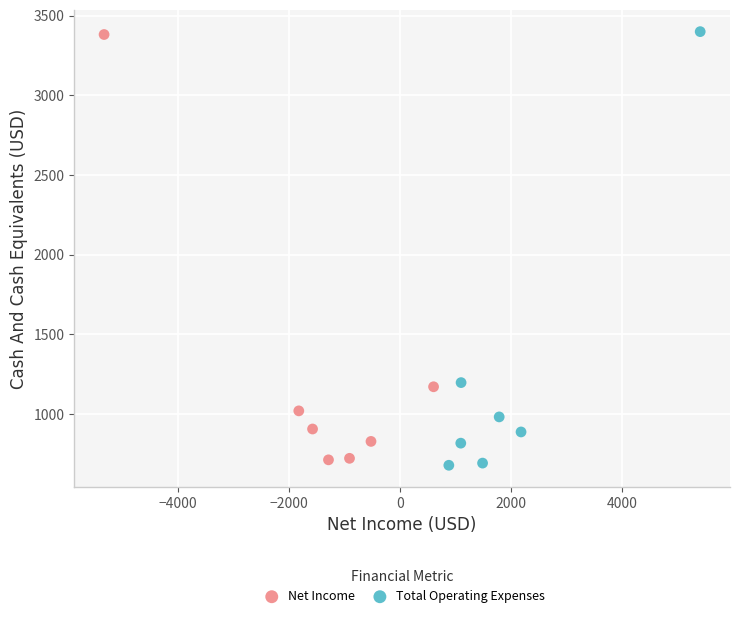

Which series has the widest spread of Y values?

Total Operating Expenses